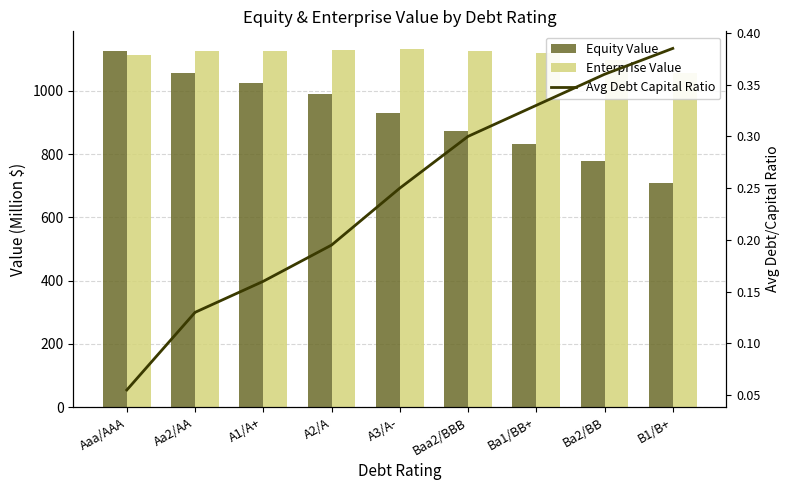

Which series has the largest total across all categories?

Enterprise Value